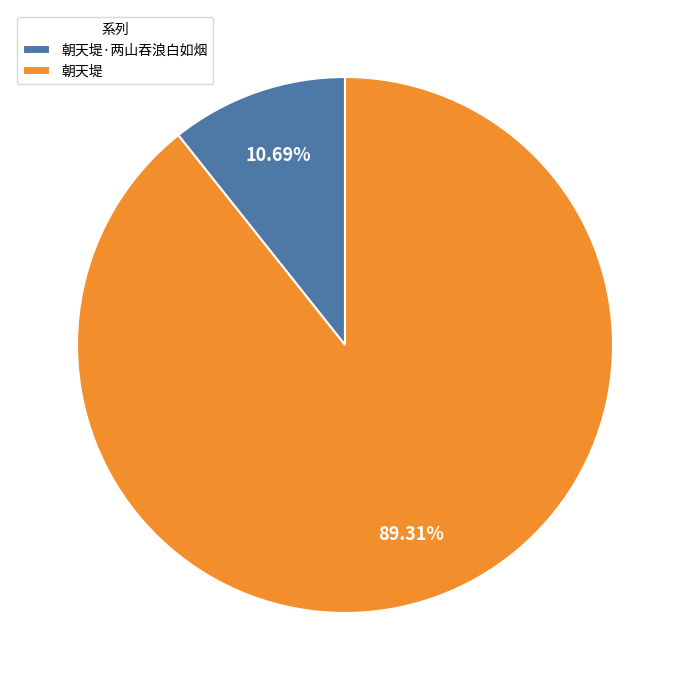

The 朝天堤 slice represents 89% of the pie. True or false?

True